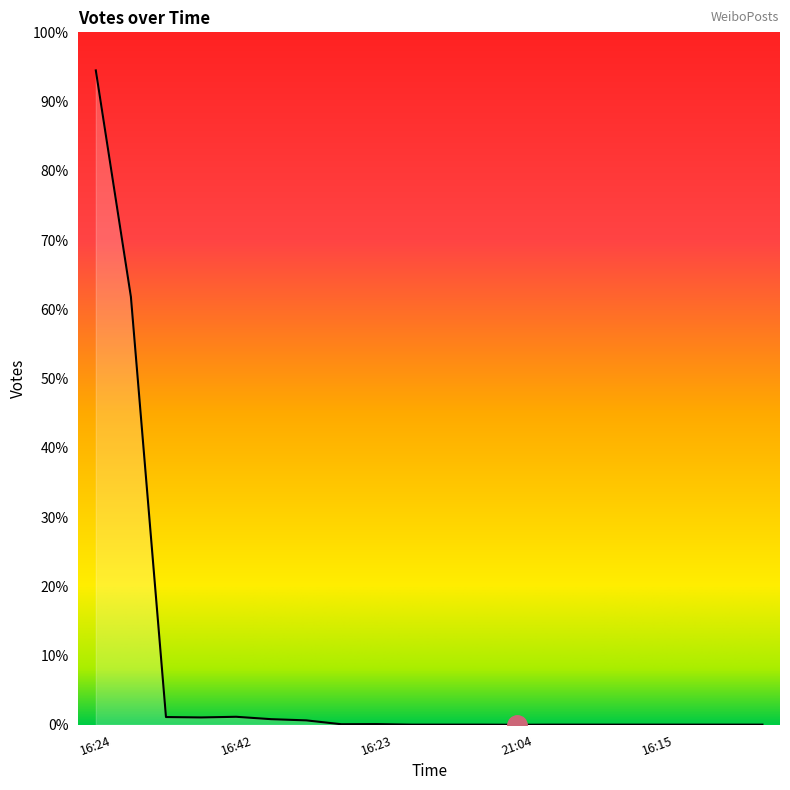

At which category does the data reach its first local valley?

2019-10-03 16:25